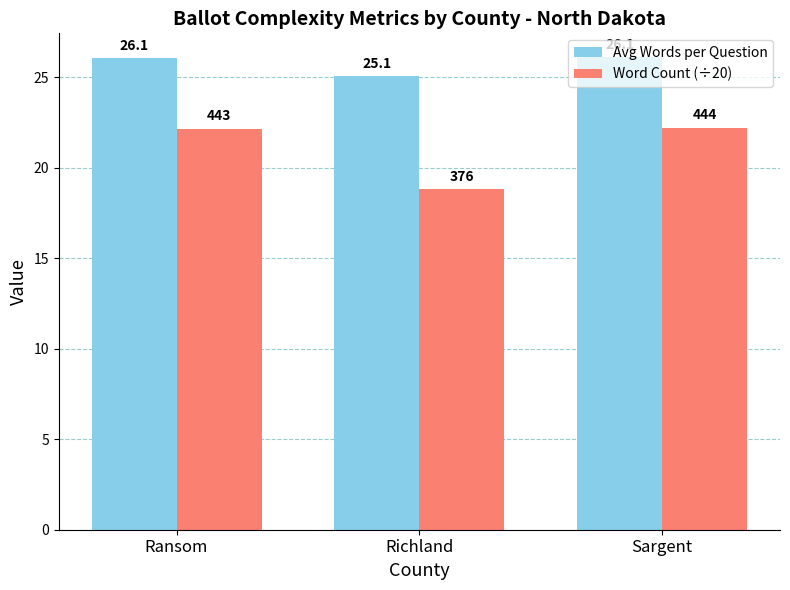

At which label is Avg Words per Question closest to 25?

Richland